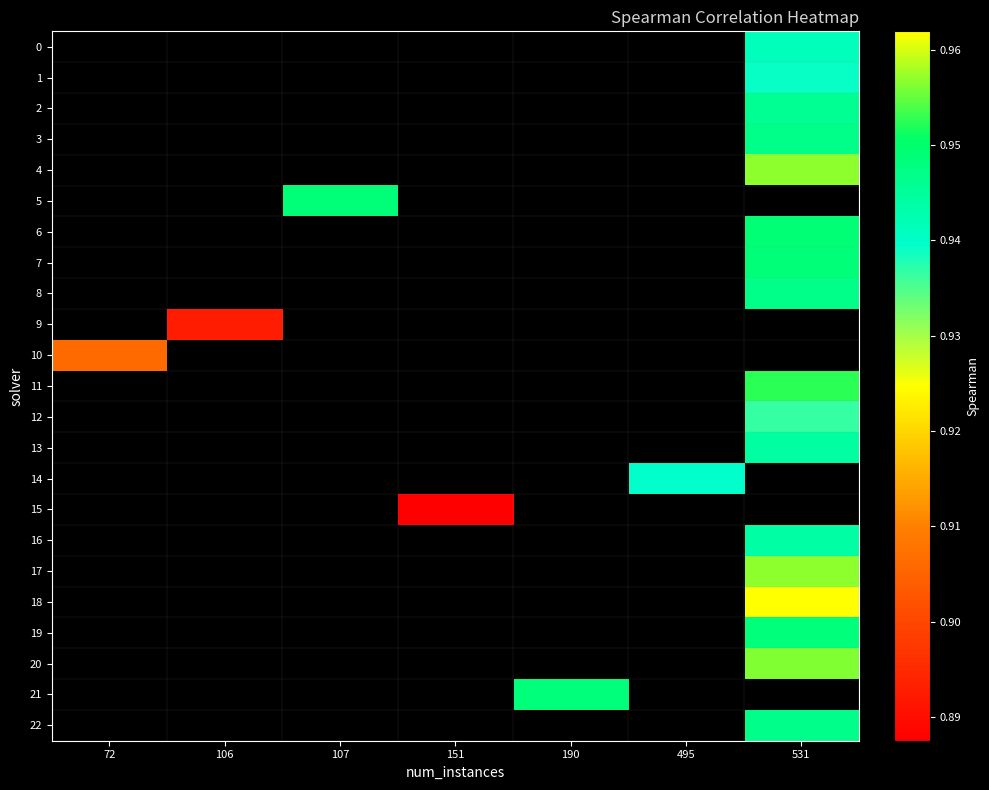

Between 106 and 495, which is larger?

495